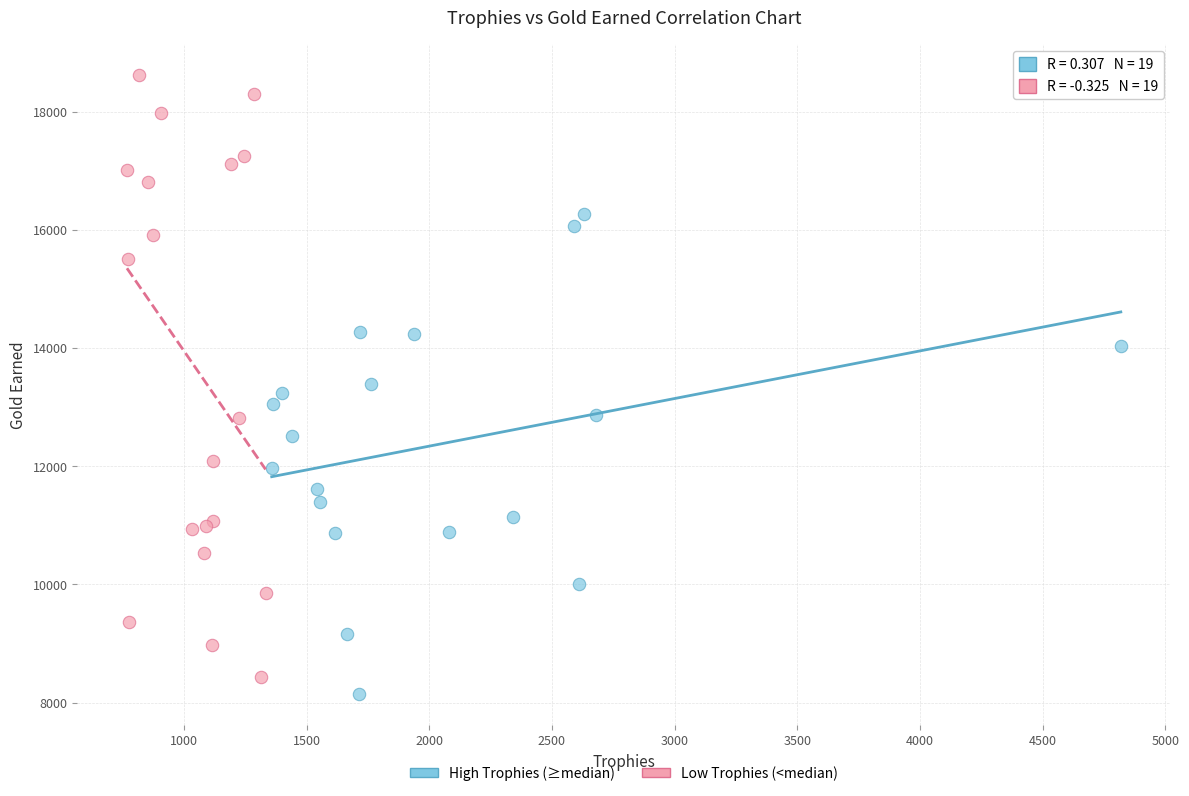

What are all the series names shown in the legend?

High Trophies (≥median), Low Trophies (<median)